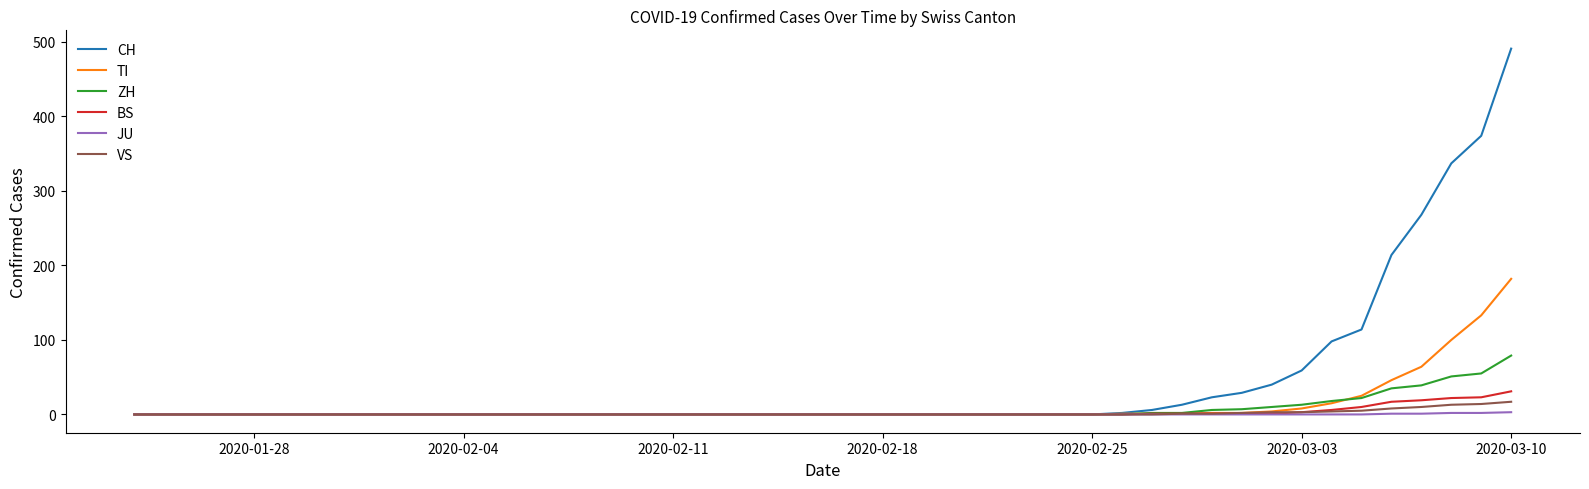

Which series has the largest total across all categories?

CH